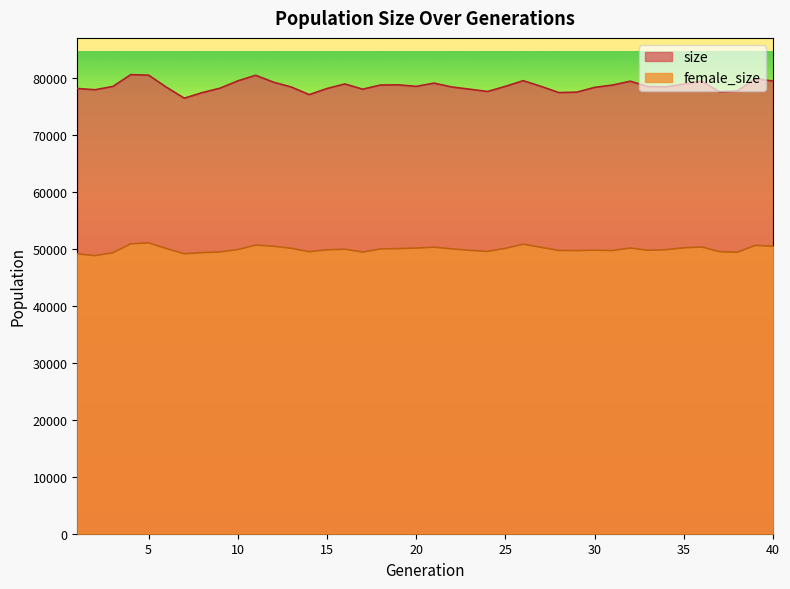

What is the approximate value of size at 14, to the nearest 10?

77160